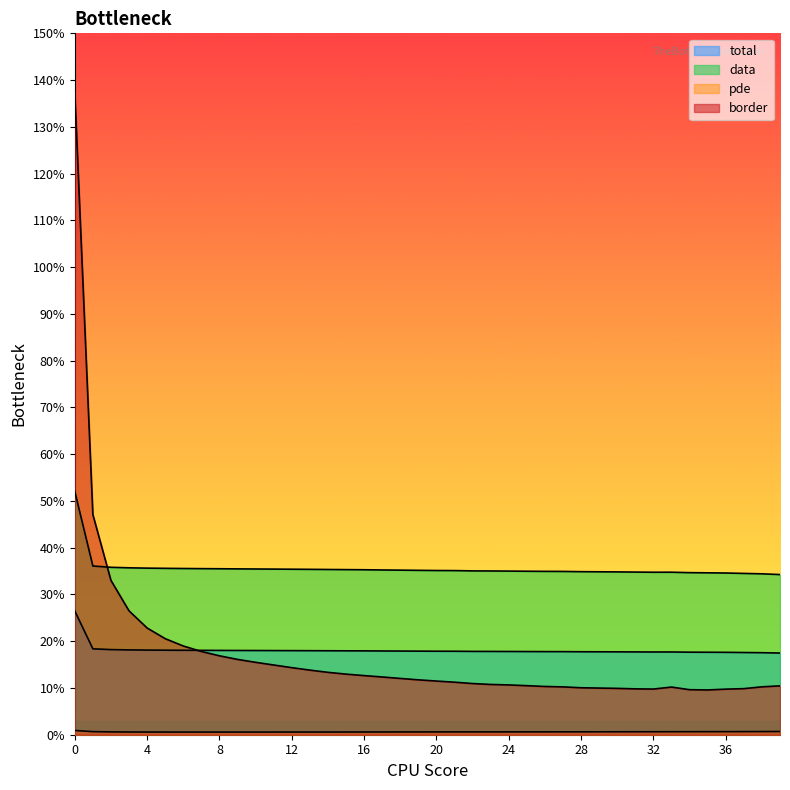

Reading left to right, transcribe all the data shown in this chart.

total: 0.3	0.2	0.2	0.2	0.2	0.2	0.2	0.2	0.2	0.2	0.2	0.2	0.2	0.2	0.2	0.2	0.2	0.2	0.2	0.2	0.2	0.2	0.2	0.2	0.2	0.2	0.2	0.2	0.2	0.2	0.2	0.2	0.2	0.2	0.2	0.2	0.2	0.2	0.2	0.2
data: 0.5	0.4	0.4	0.4	0.4	0.4	0.4	0.4	0.4	0.4	0.4	0.4	0.4	0.4	0.4	0.4	0.4	0.4	0.4	0.4	0.4	0.4	0.4	0.4	0.3	0.3	0.3	0.3	0.3	0.3	0.3	0.3	0.3	0.3	0.3	0.3	0.3	0.3	0.3	0.3
pde: 0.0	0.0	0.0	0.0	0.0	0.0	0.0	0.0	0.0	0.0	0.0	0.0	0.0	0.0	0.0	0.0	0.0	0.0	0.0	0.0	0.0	0.0	0.0	0.0	0.0	0.0	0.0	0.0	0.0	0.0	0.0	0.0	0.0	0.0	0.0	0.0	0.0	0.0	0.0	0.0
border: 1.4	0.5	0.3	0.3	0.2	0.2	0.2	0.2	0.2	0.2	0.2	0.1	0.1	0.1	0.1	0.1	0.1	0.1	0.1	0.1	0.1	0.1	0.1	0.1	0.1	0.1	0.1	0.1	0.1	0.1	0.1	0.1	0.1	0.1	0.1	0.1	0.1	0.1	0.1	0.1